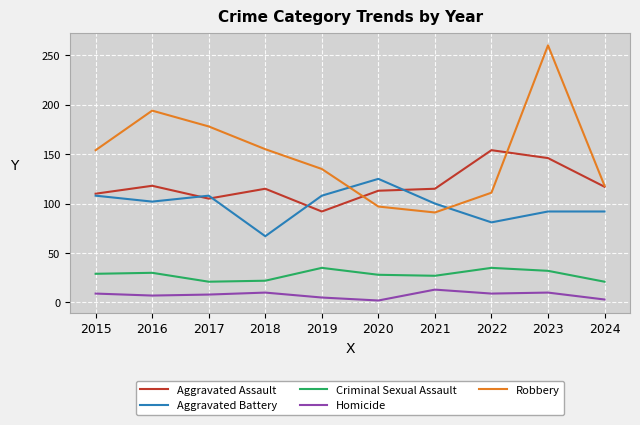

True or false: Aggravated Assault has a value of 160 at 2021.

False